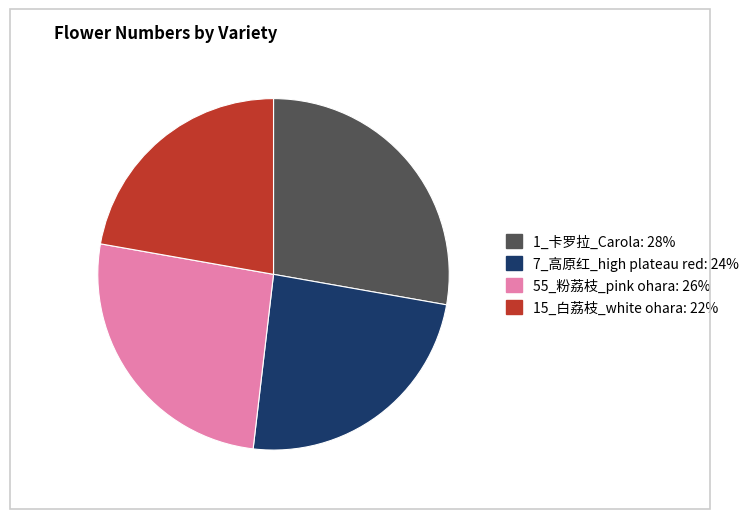

What is the ratio of the value at 7_高原红_high plateau red: 24% to the value at 1_卡罗拉_Carola: 28%?

0.9